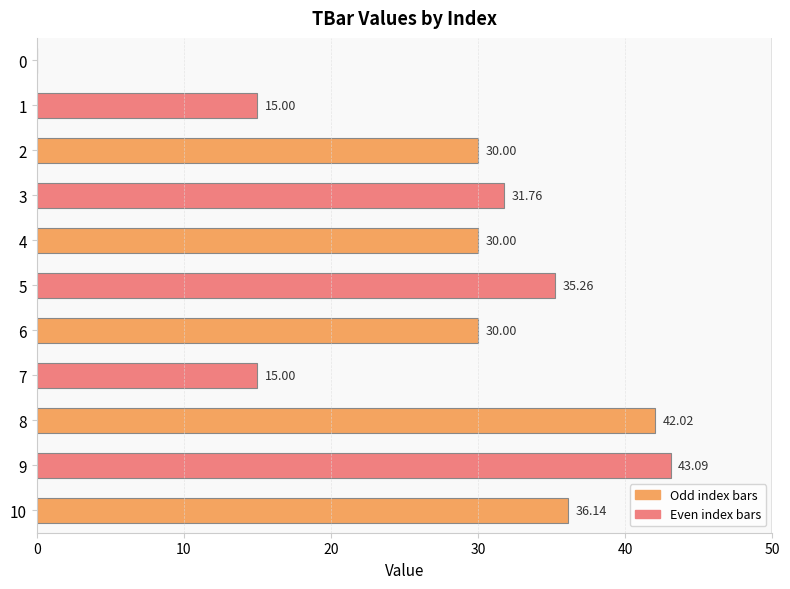

Which category has the highest value across all series?

9